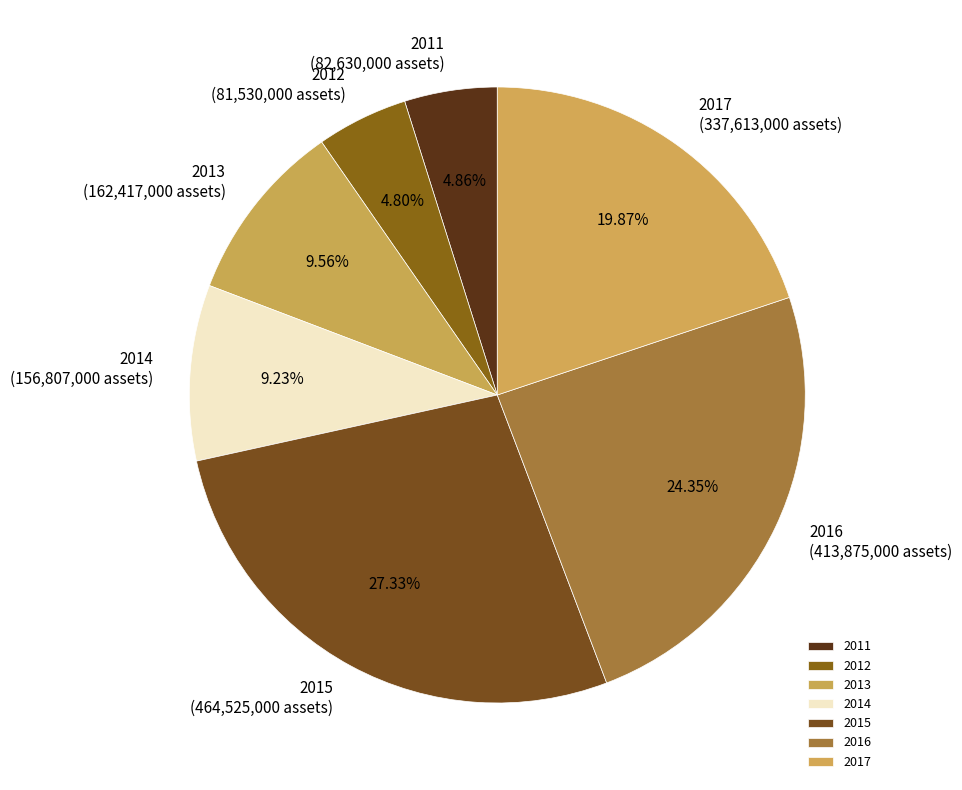

What percentage is the 2016 slice, to the nearest percent?

24%